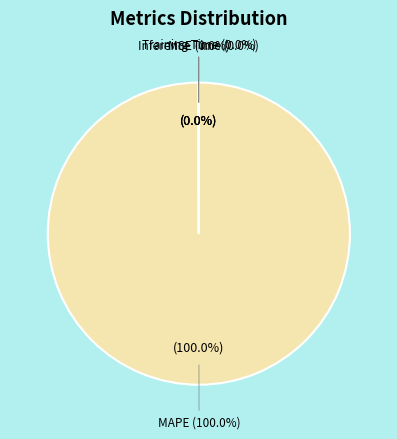

True or false: MSE accounts for 1% of the total.

False